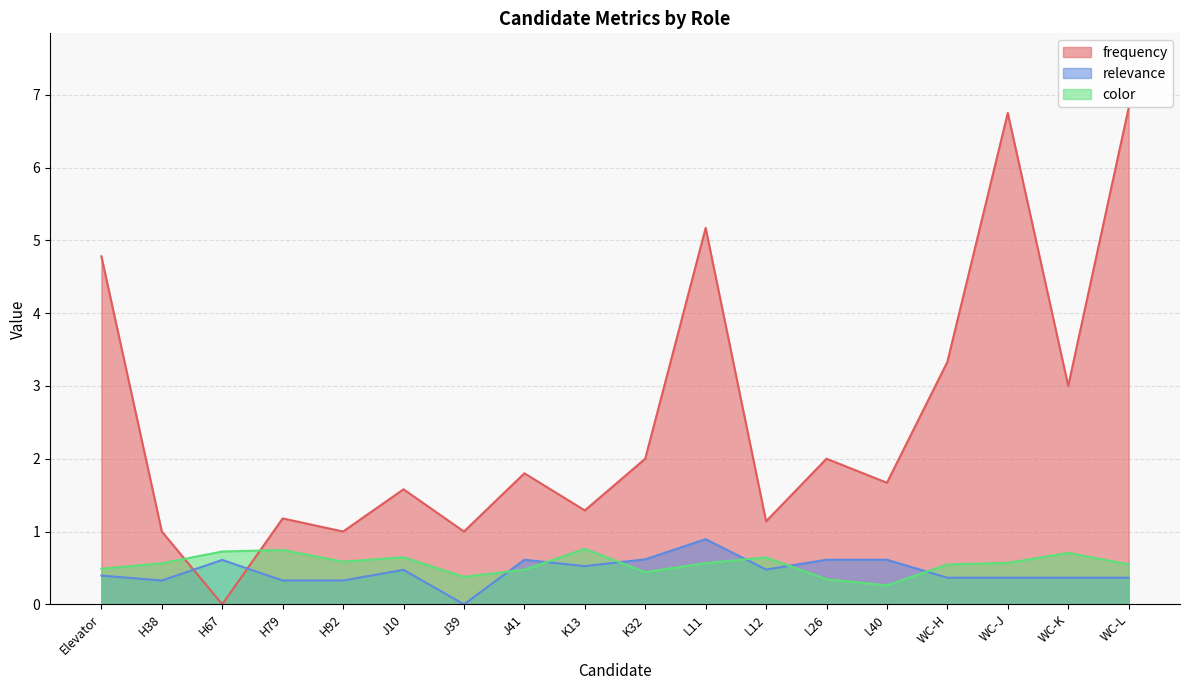

Which series has the largest range (max minus min)?

frequency